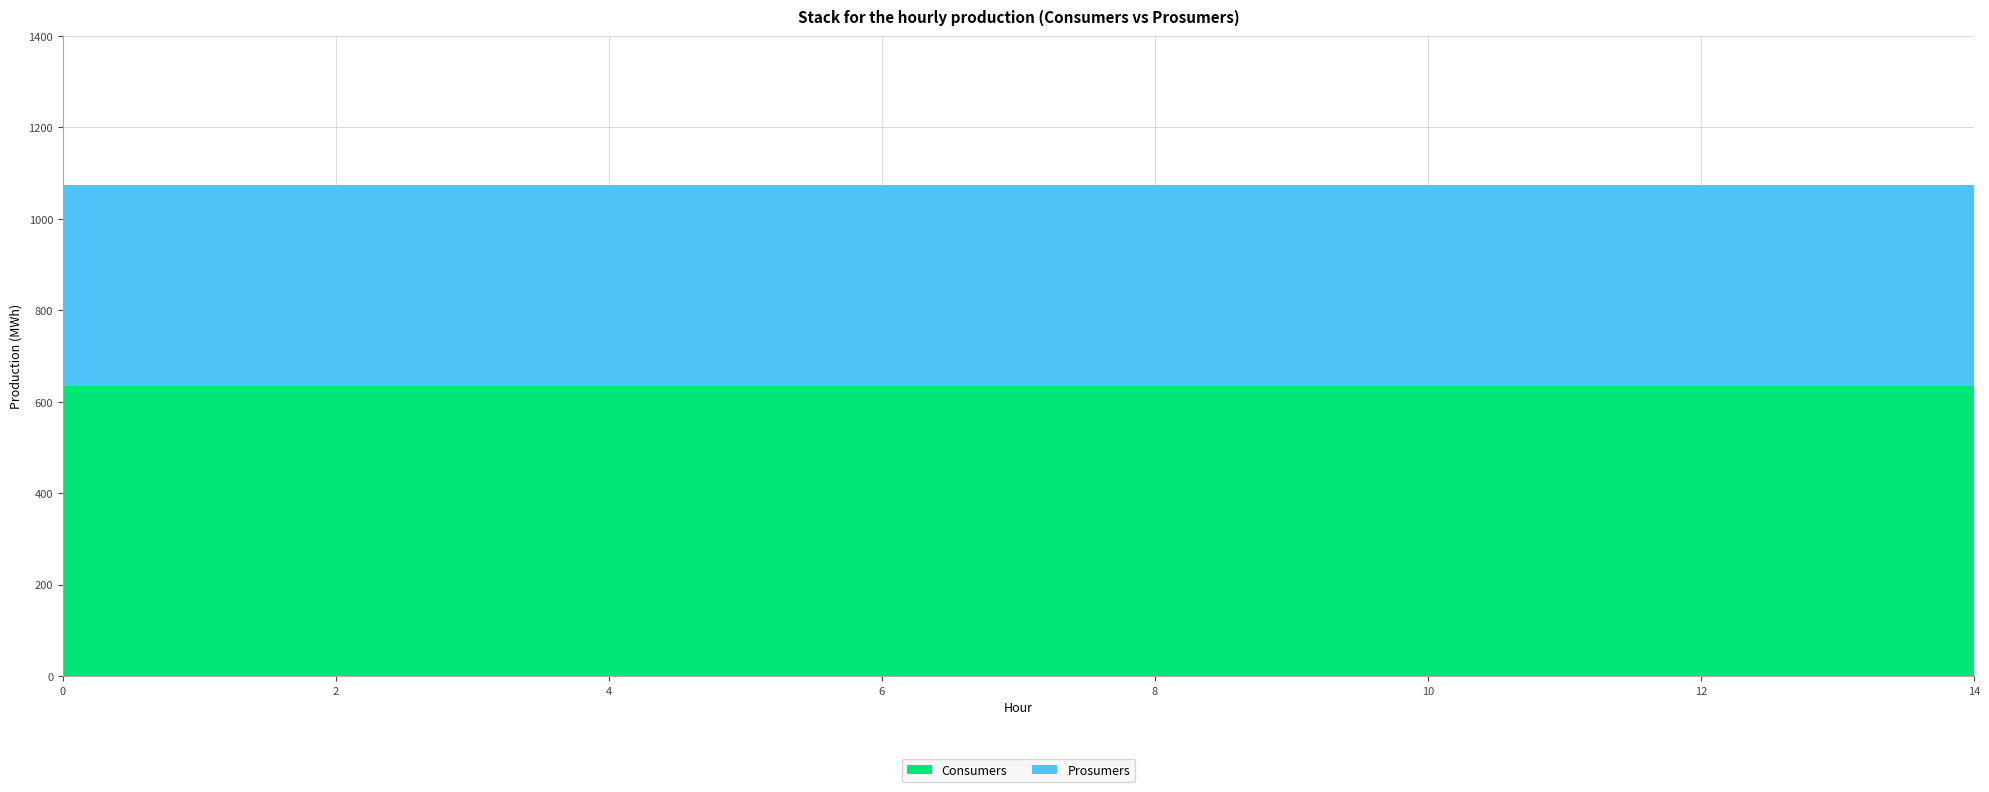

What is the lowest value of the Consumers series?

635